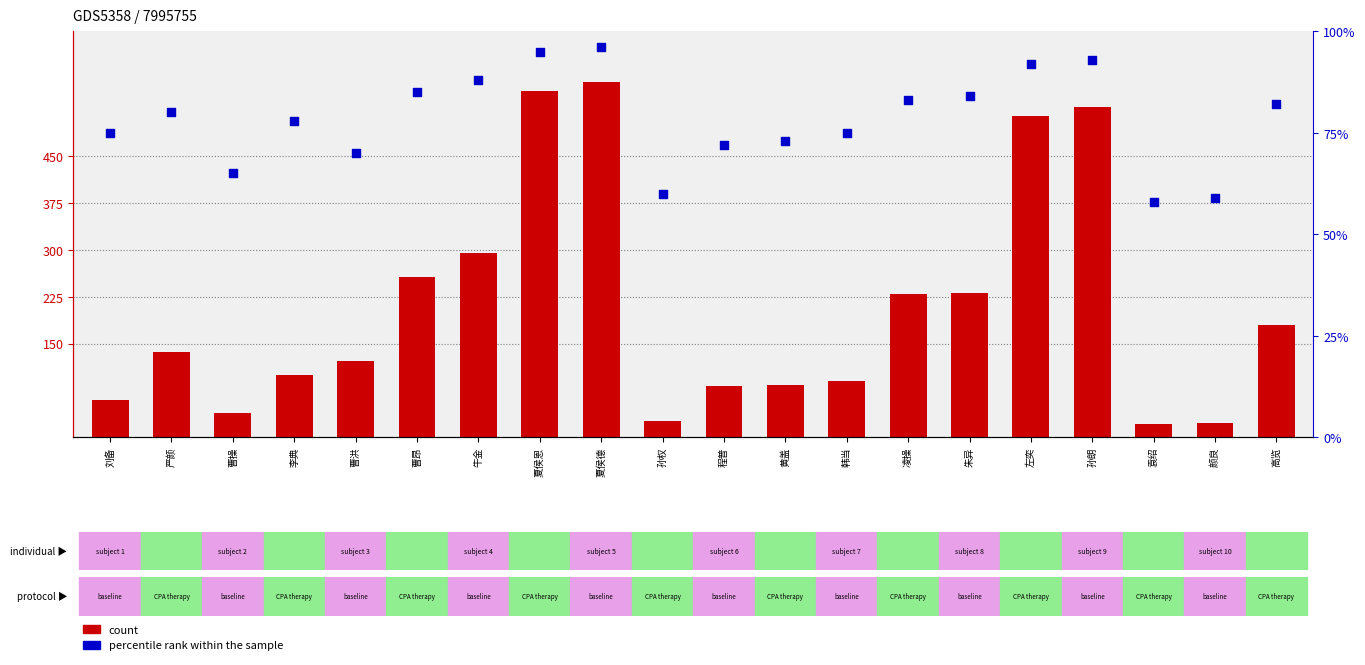

What are all the series names shown in the legend?

count, percentile rank within the sample